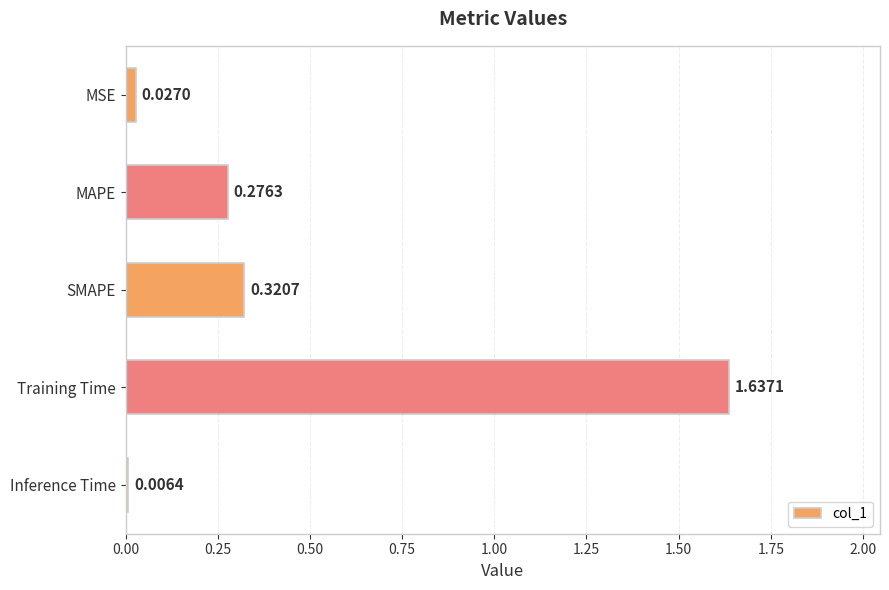

At which label is the value closest to 0?

Inference Time